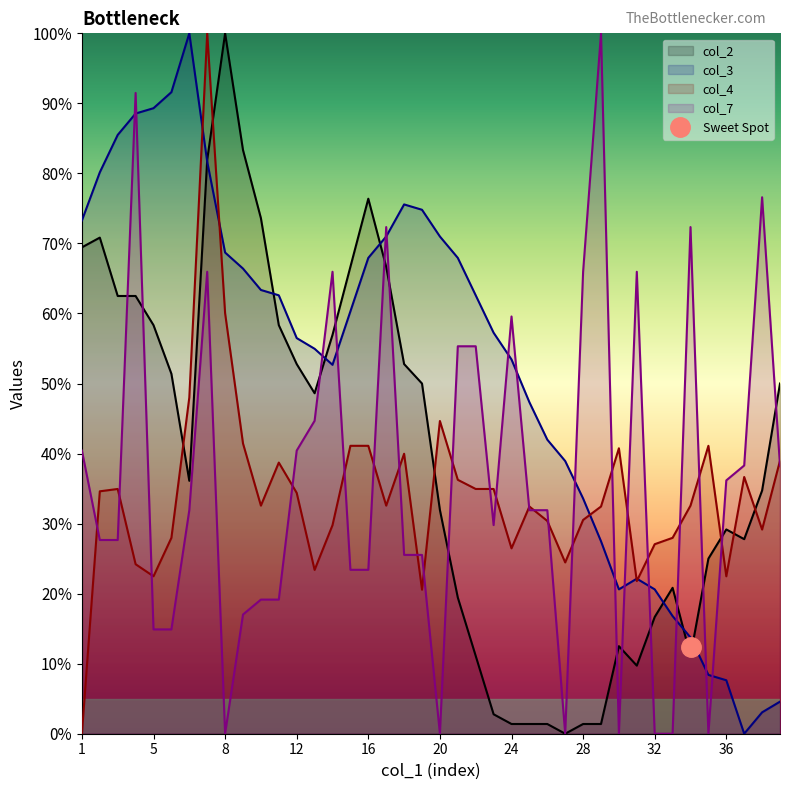

What are all the series names shown in the legend?

col_2, col_3, col_4, col_7